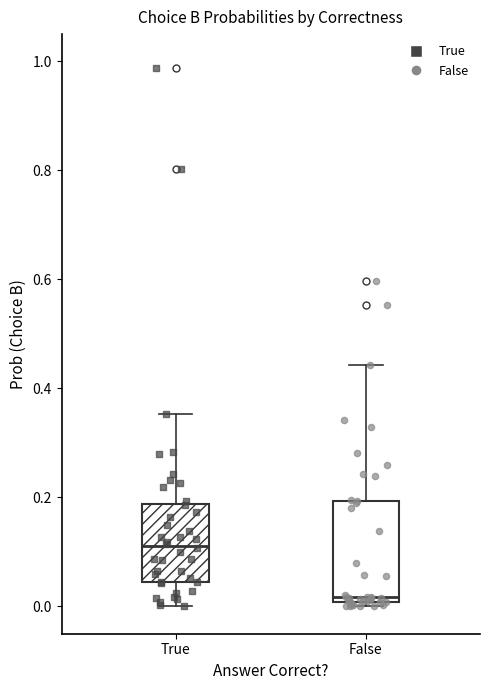

Which box has the lowest median line?

False